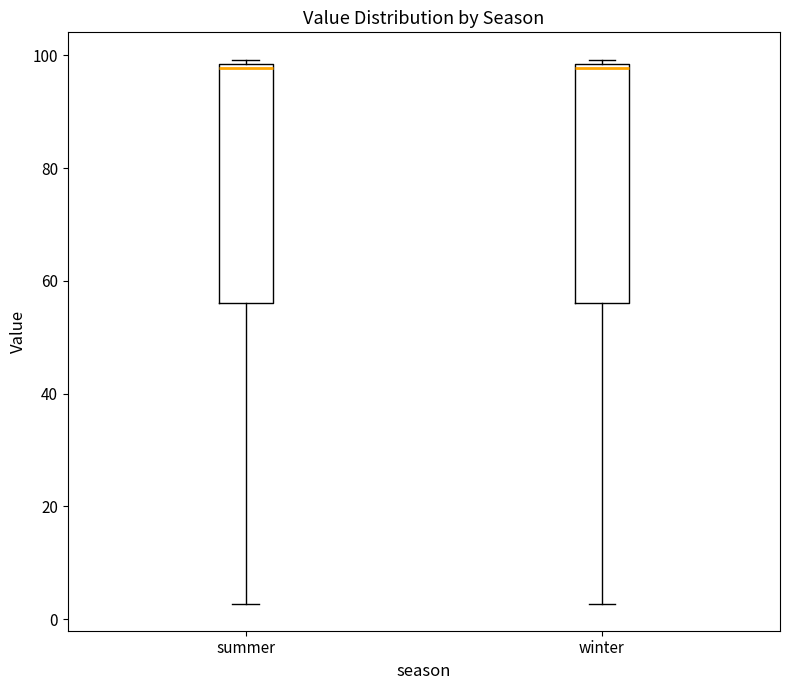

Reading left to right, transcribe this box plot: for each box, give where its median line is, the range the box spans, and where its two whiskers end, as read against the y-axis. The values are not printed on the chart, so give them approximately, as read against the axis.

summer: median 98 (just below the box's upper edge), box 56 to 98, whiskers 2 to 100
winter: median 98 (just below the box's upper edge), box 56 to 98, whiskers 2 to 100